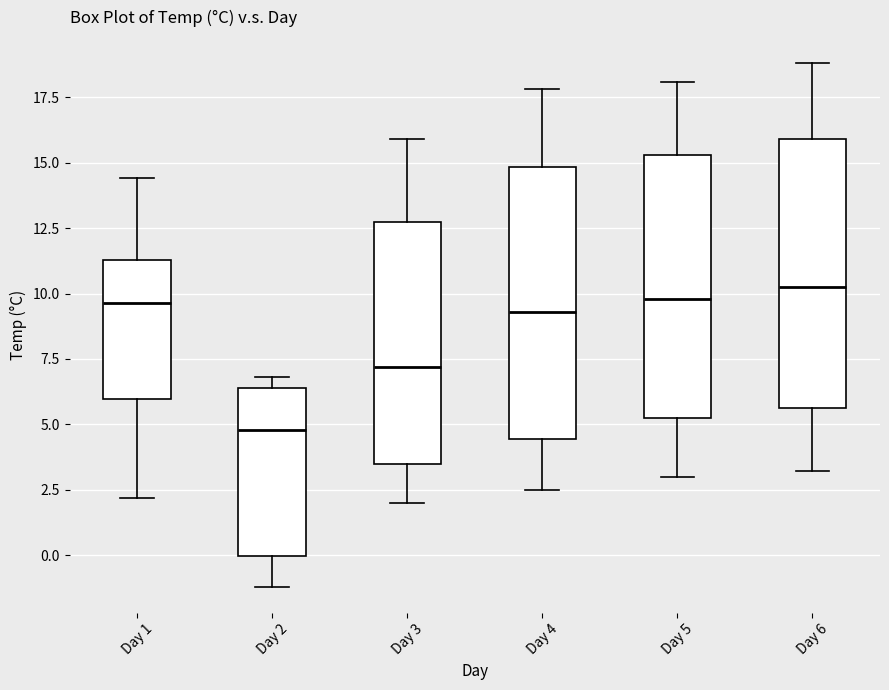

Where does the lower whisker of the box for Day 3 end on the y-axis? The values are not printed on the chart, so give them approximately, as read against the axis.

2.0